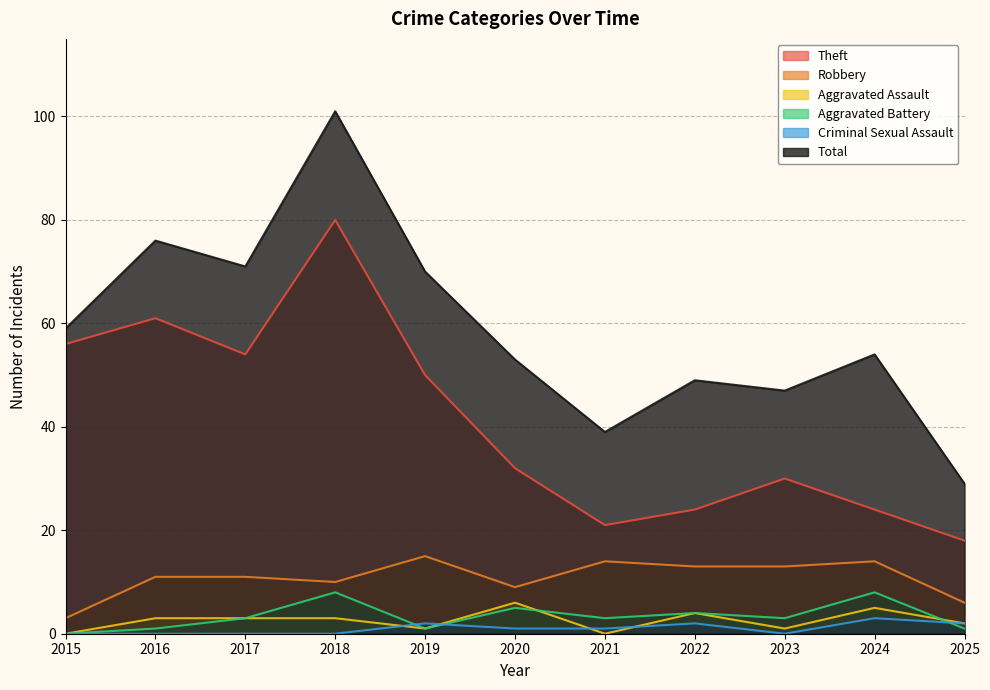

Does the chart display data point markers on the line(s)?

No